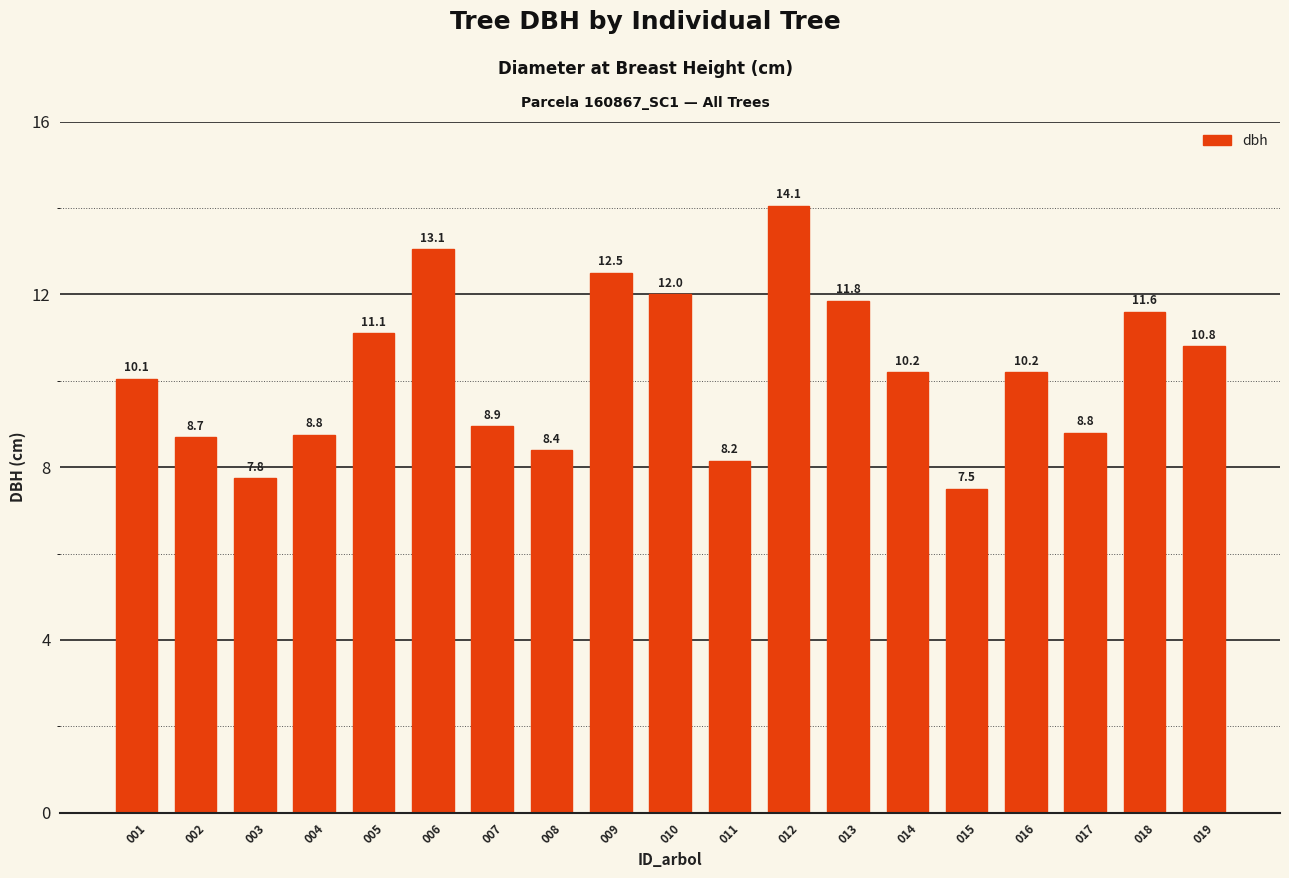

What is the maximum value shown in the chart?

14.1